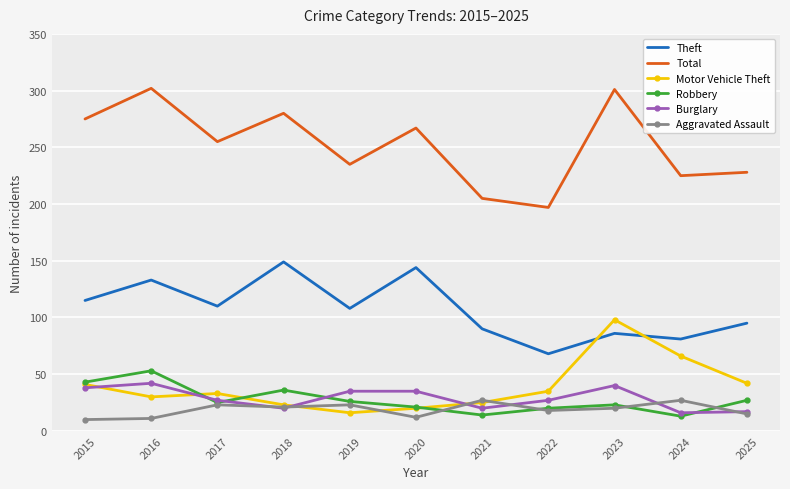

Is it true that Total equals 205 at 2021?

True